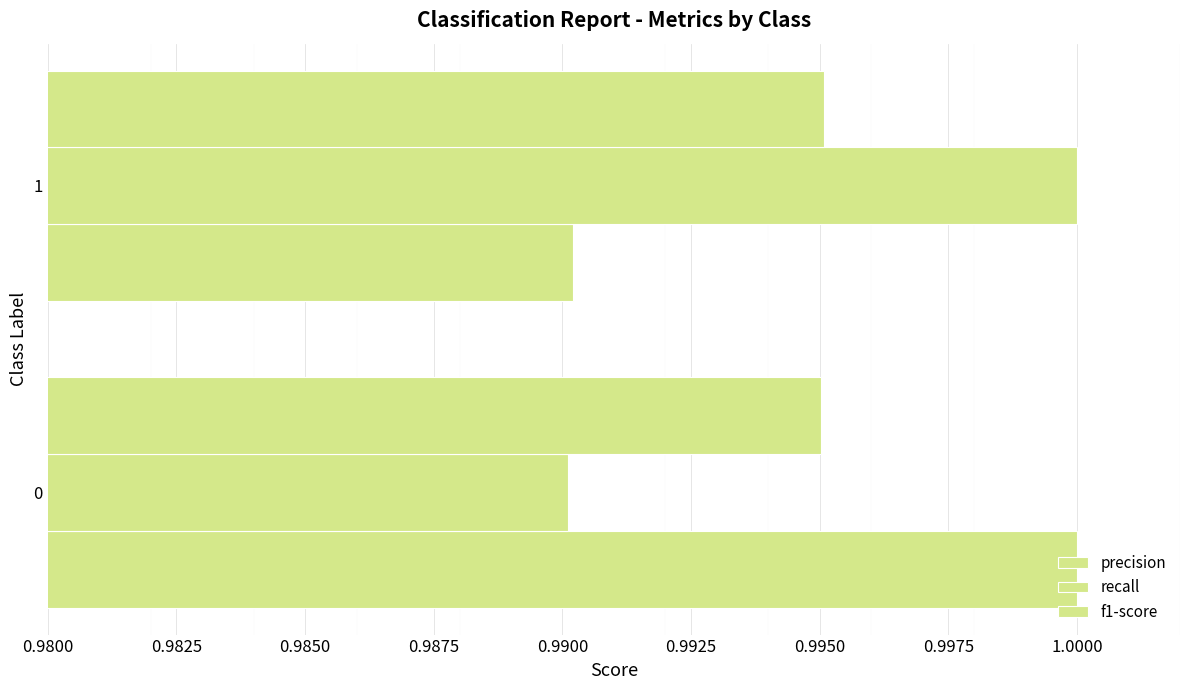

How many data points in recall are less than 1?

1